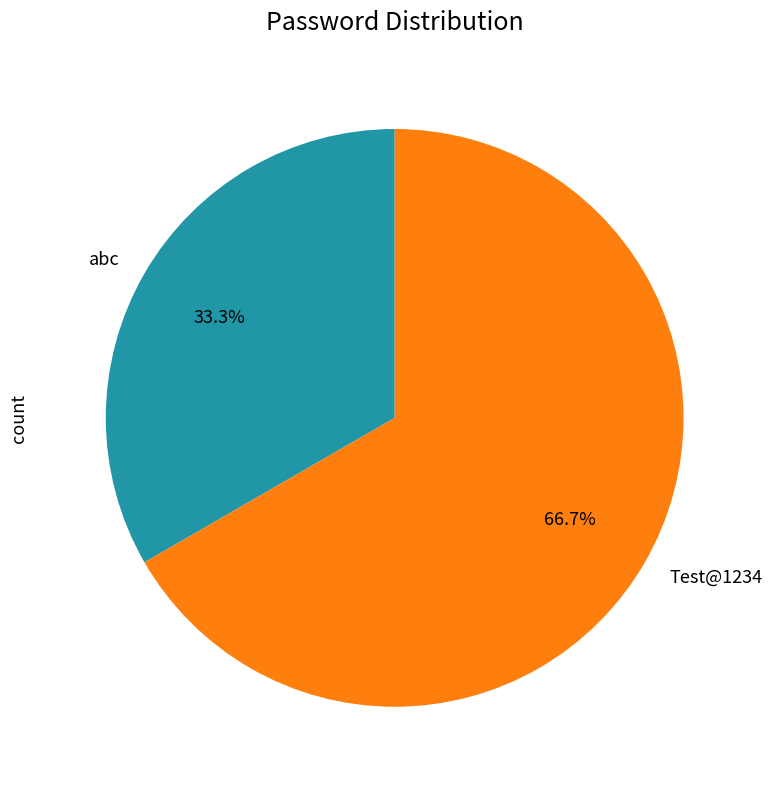

The Test@1234 slice represents 53% of the pie. True or false?

False